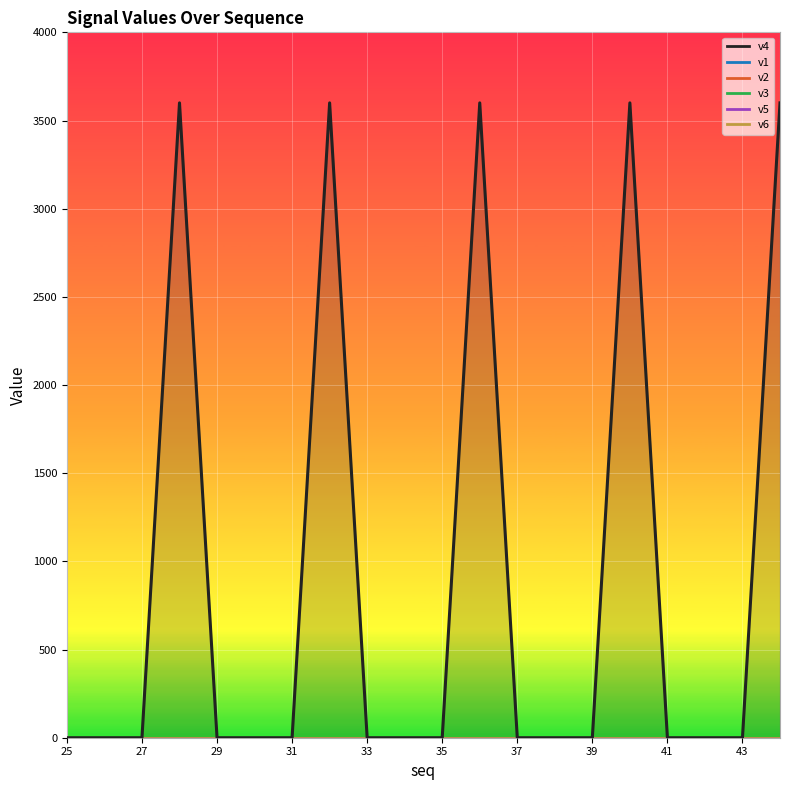

Which series has the widest spread of values?

v4